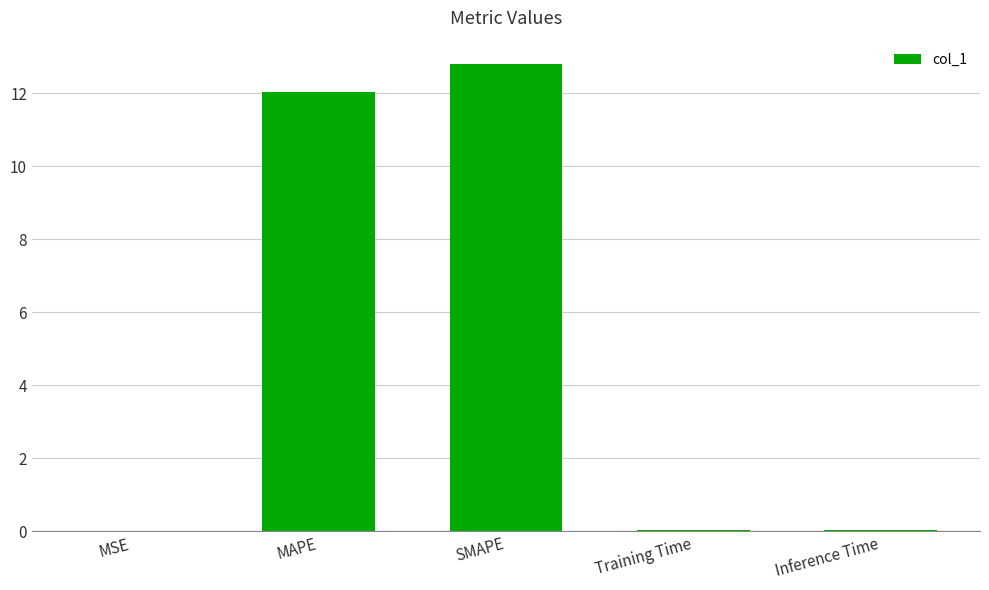

How many categories are shown in the chart?

5